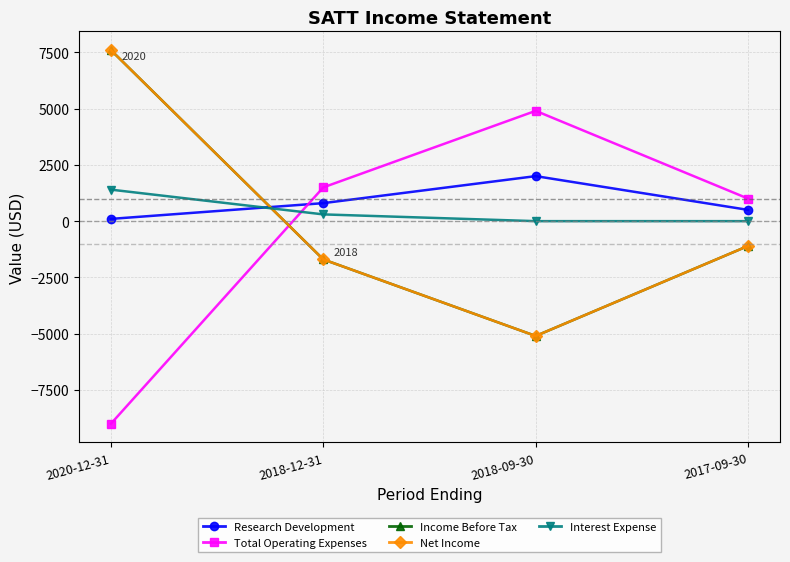

Is it true that Research Development equals 141 at 2020-12-31?

False